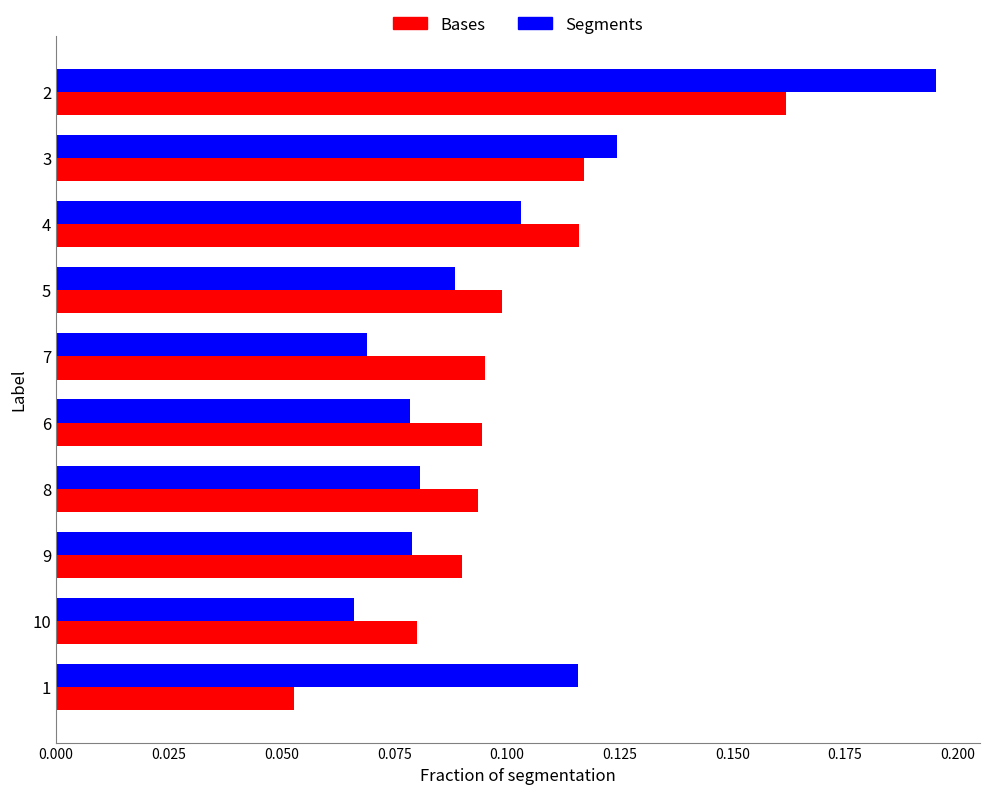

At 5, list the series in order from smallest to largest.

Segments, Bases